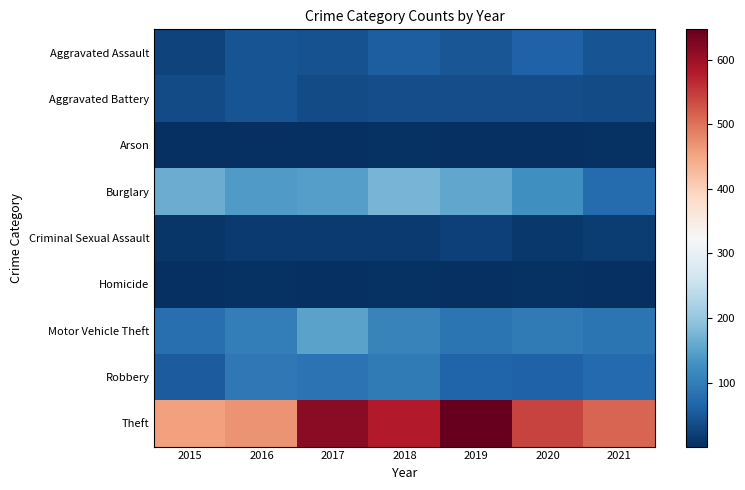

List the series in order of their peak value, lowest first.

Arson, Homicide, Criminal Sexual Assault, Aggravated Battery, Aggravated Assault, Robbery, Motor Vehicle Theft, Burglary, Theft